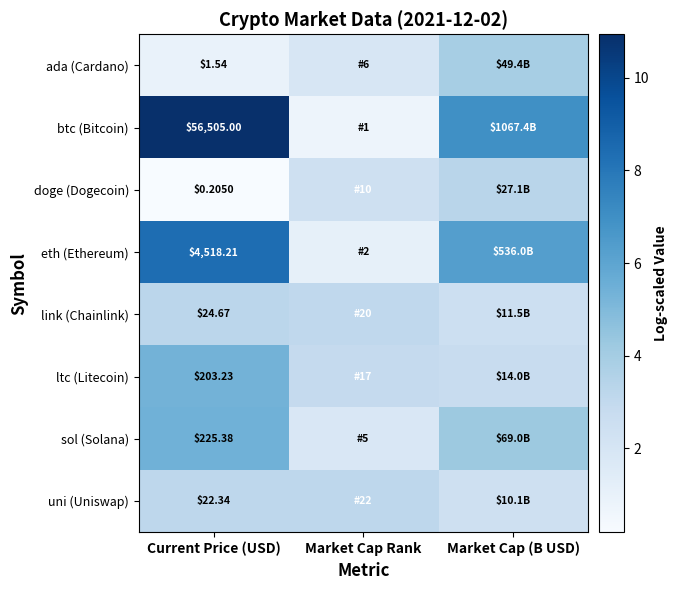

True or false: btc (Bitcoin) has a value of 7.0 at Market Cap (B USD).

True